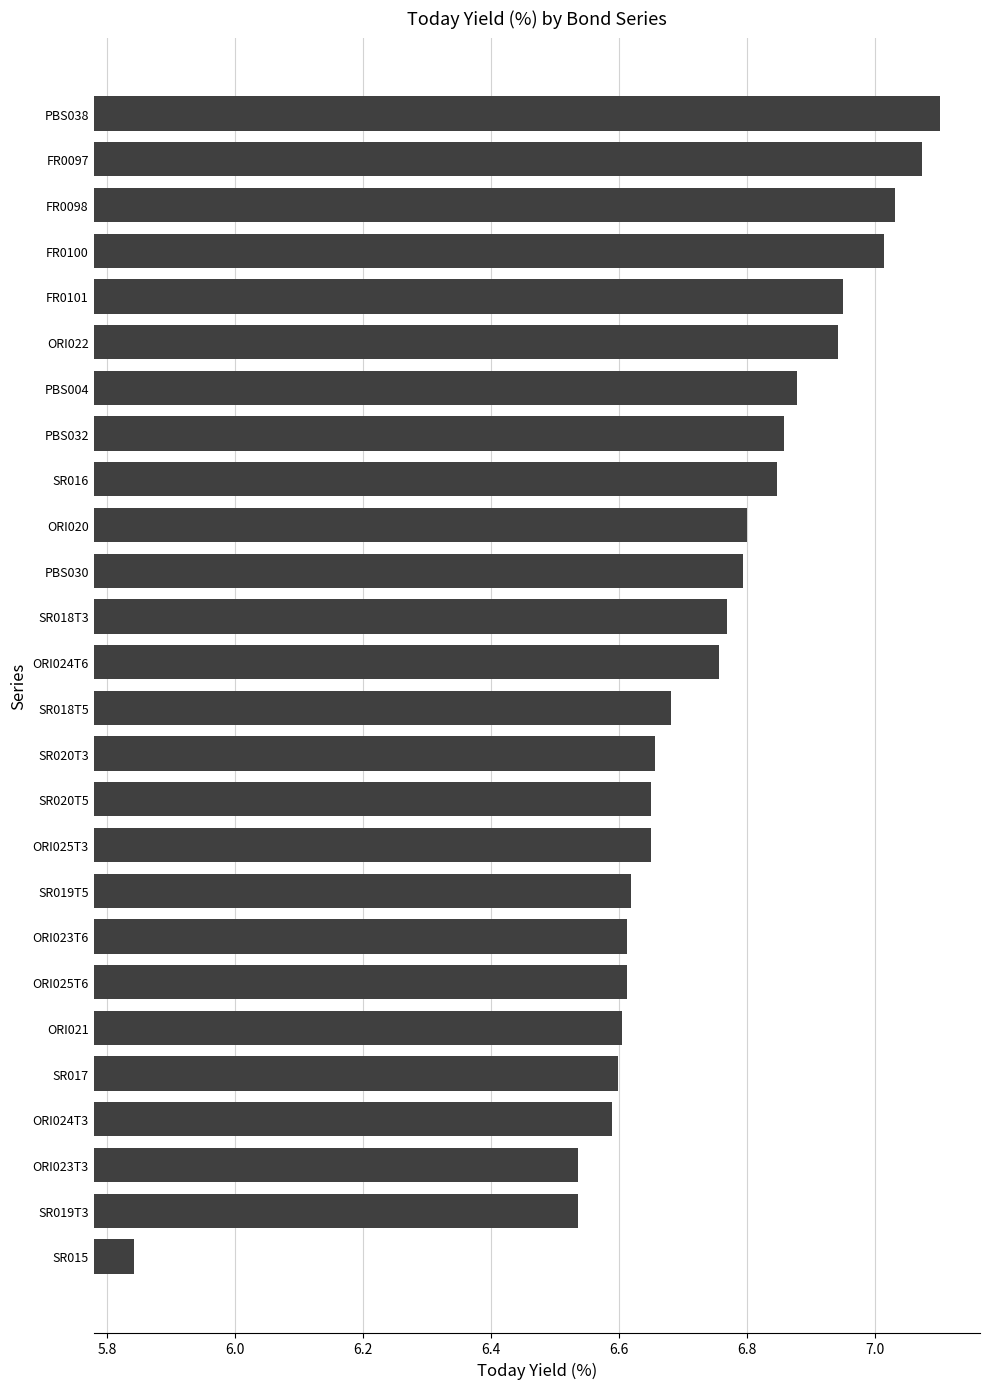

Are the bars horizontal?

Yes